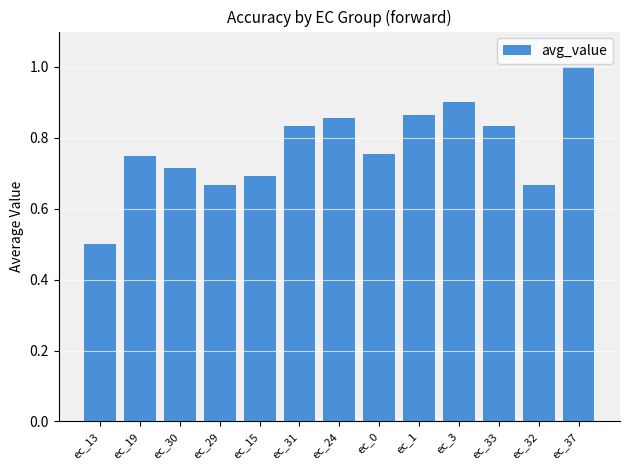

Which category has the lowest value across all series?

ec_13